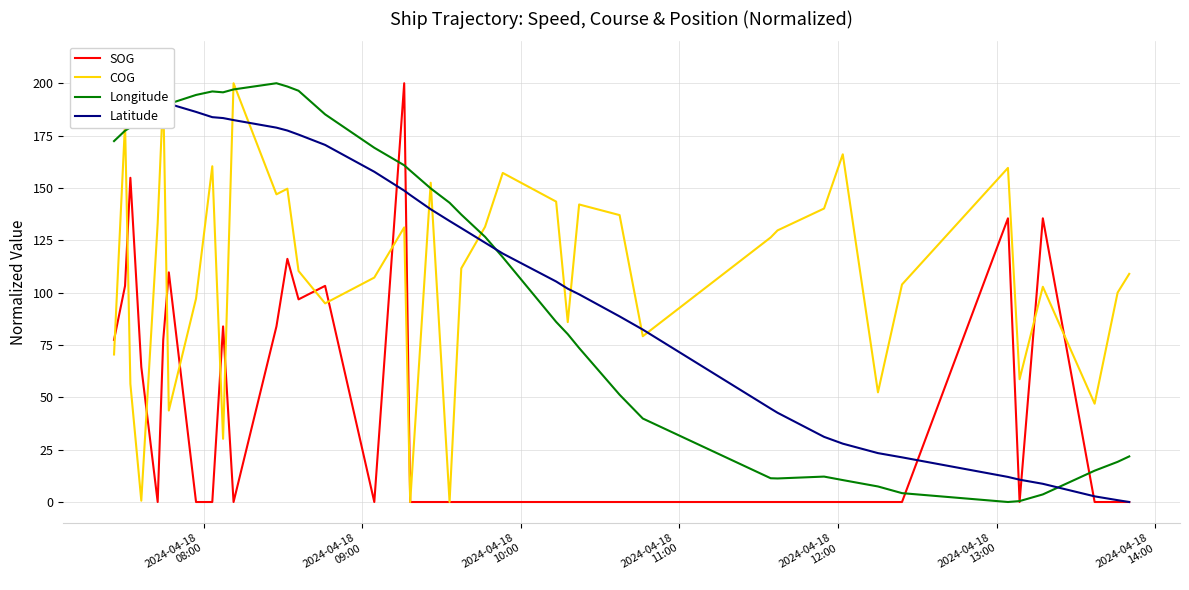

True or false: COG and Longitude cross at least once.

True